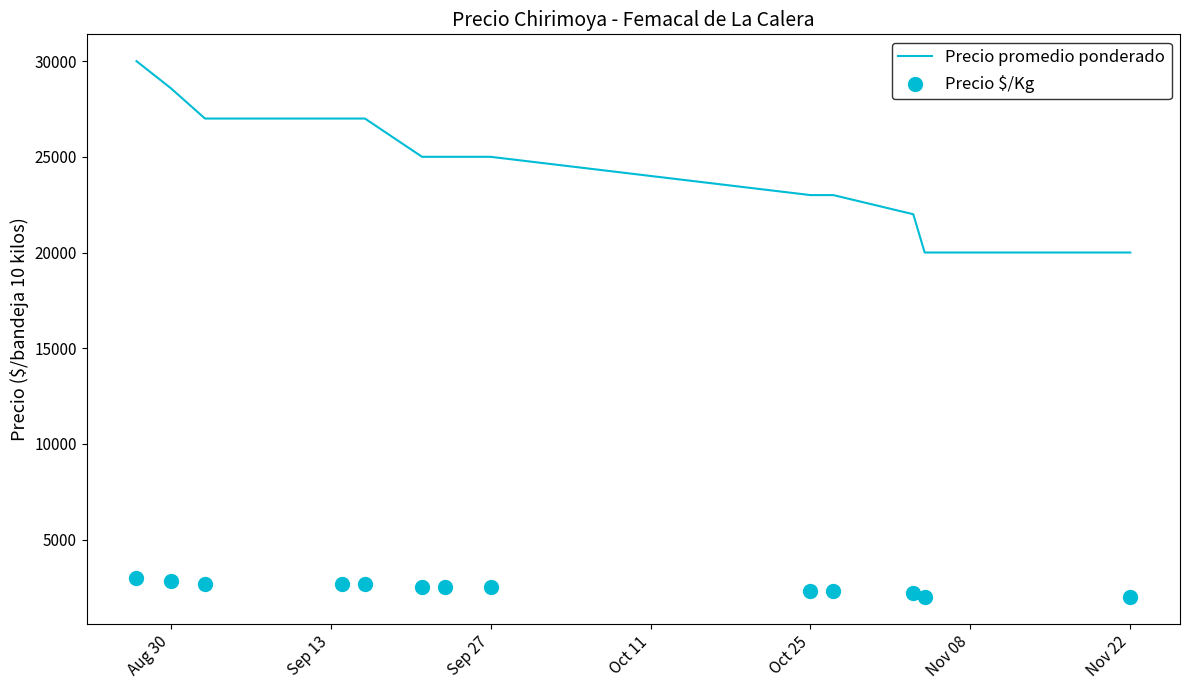

What is the lowest value of the Precio promedio ponderado series?

20000